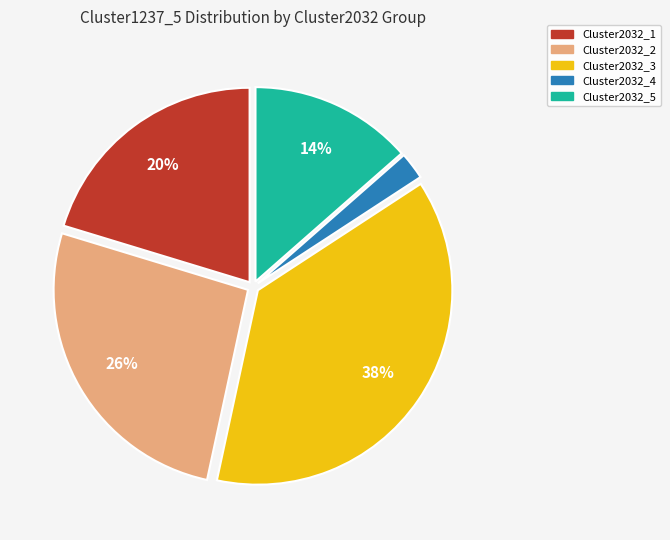

Rank the categories by value from highest to lowest.

Cluster2032_3, Cluster2032_2, Cluster2032_1, Cluster2032_5, Cluster2032_4